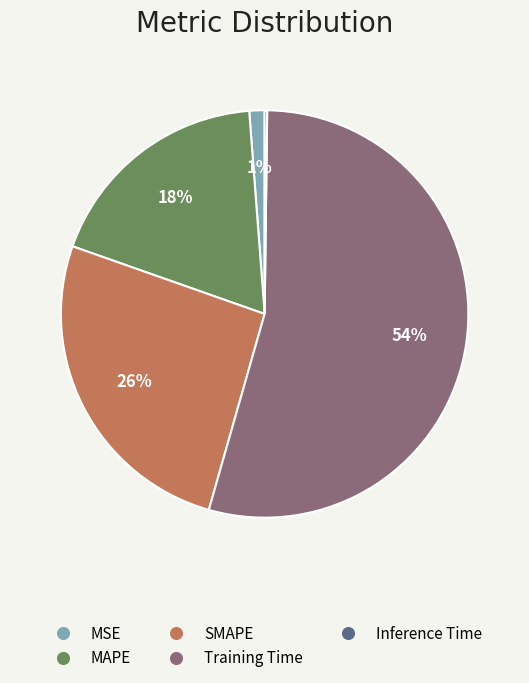

To the nearest percent, what percentage of the pie is MSE?

1%